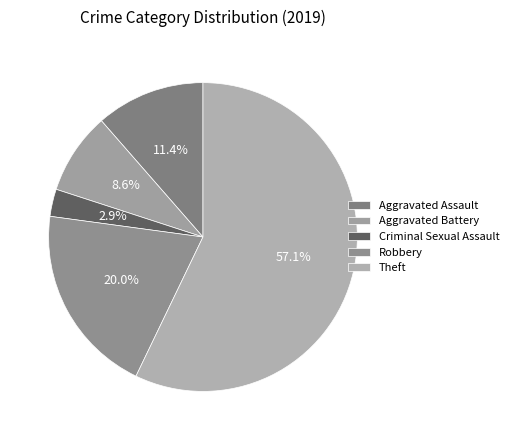

Count the number of slices in the pie.

5